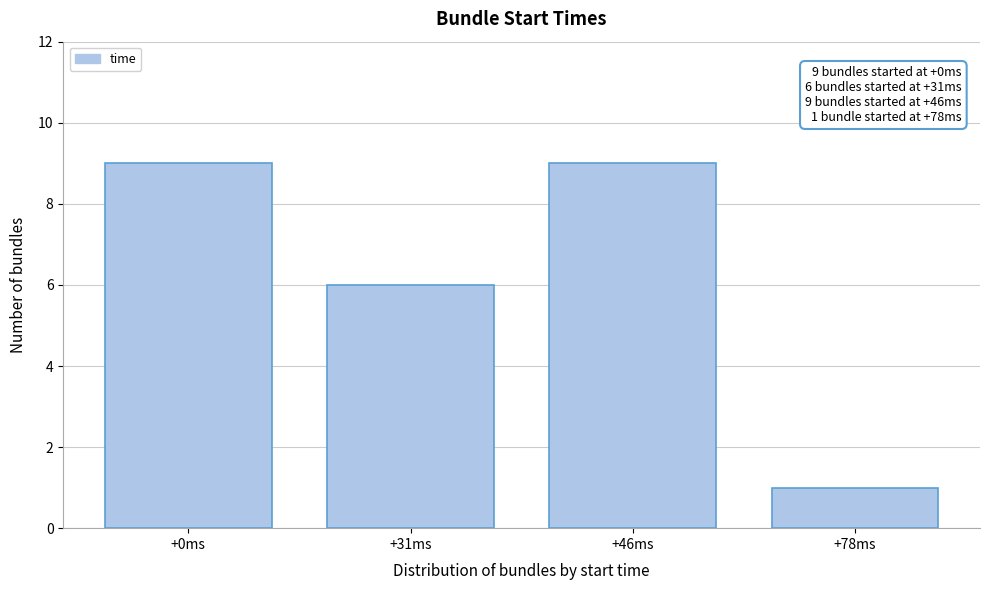

Reading right to left, list all the values displayed in this chart.

+78ms=1	+46ms=9	+31ms=6	+0ms=9